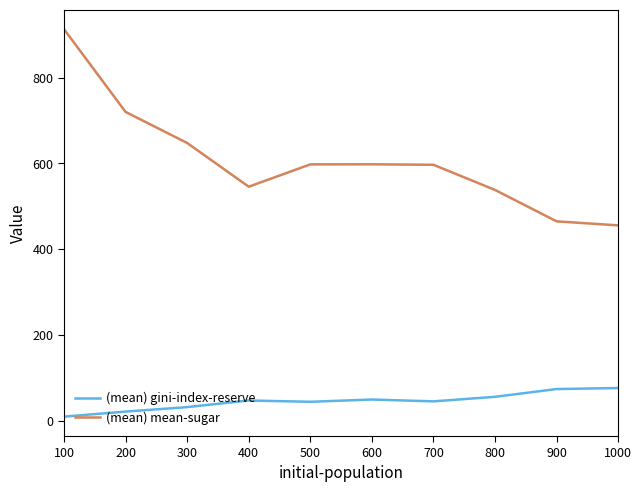

How many series are shown in this chart?

2